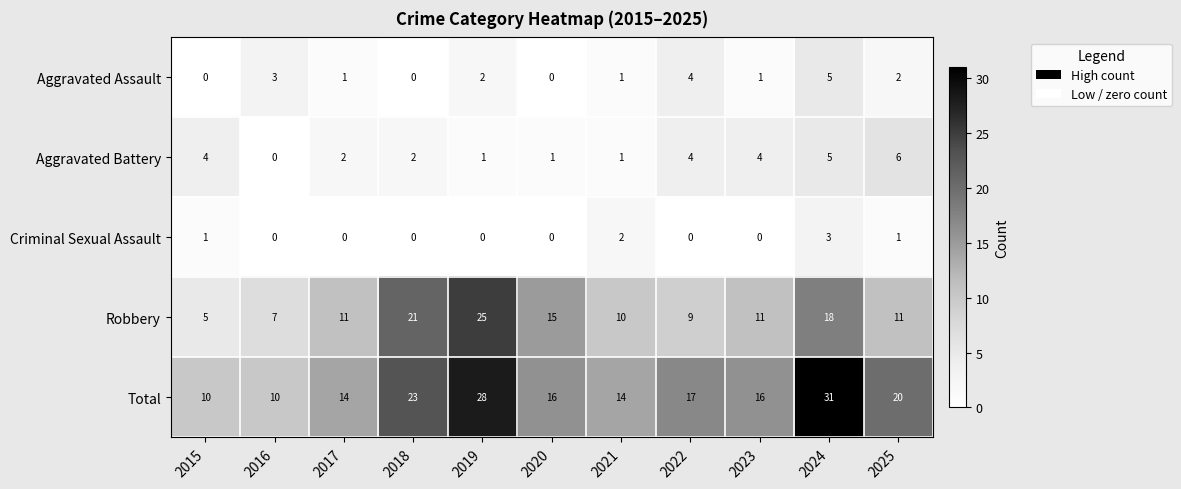

What is the total value across all series at 2019?

56